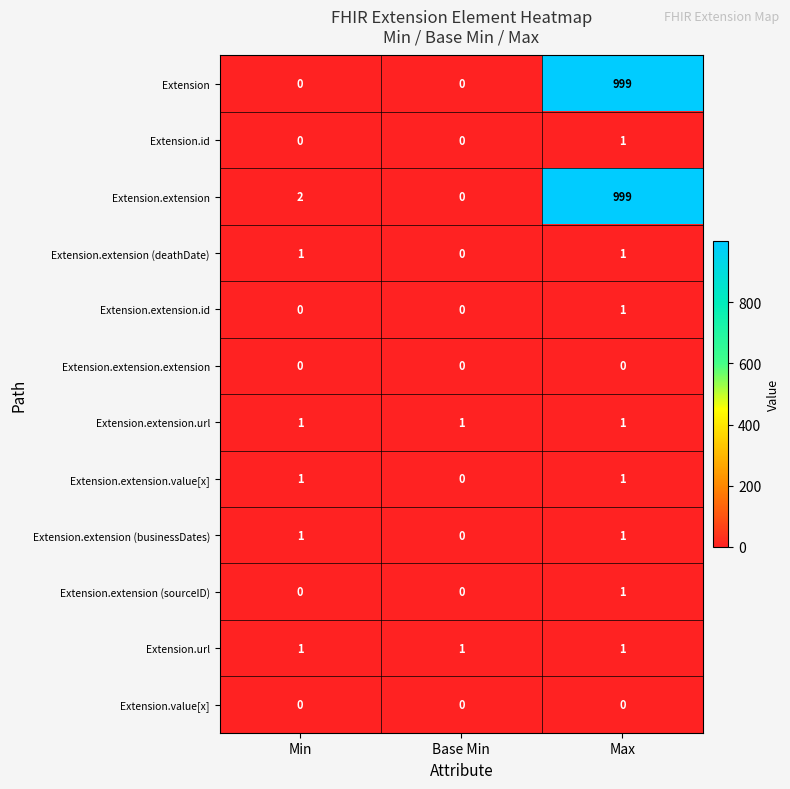

What is the spread (max minus min) of values at Max?

999